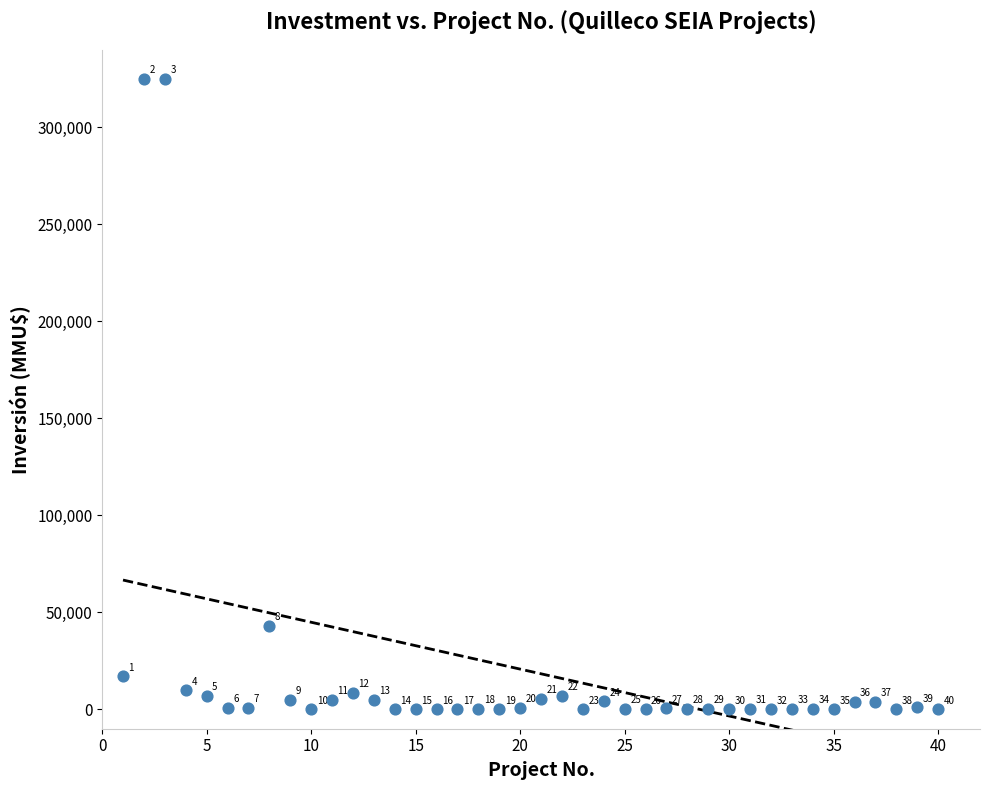

What Y value in the scatter plot is closest to 162500?

43000